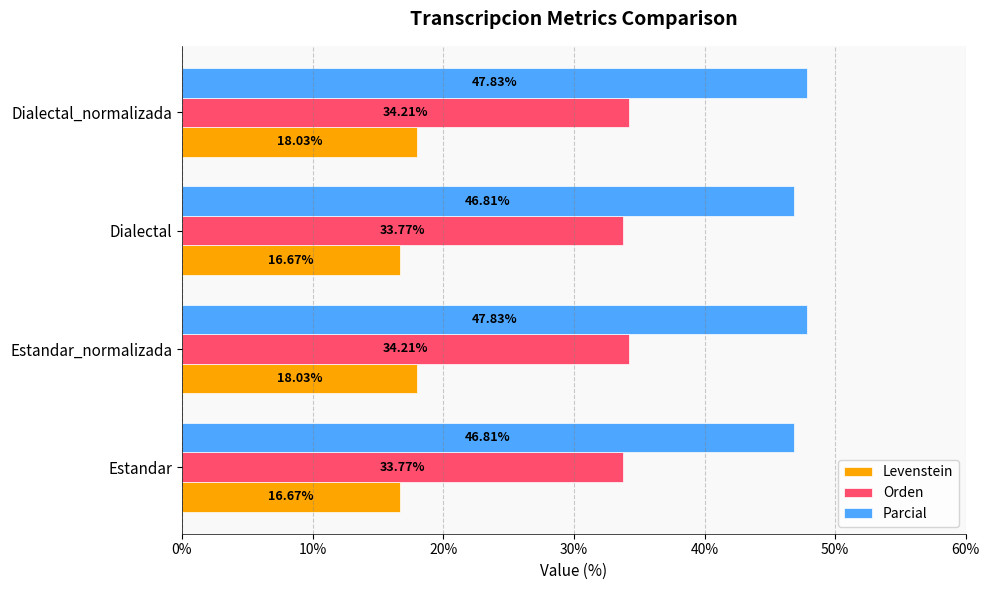

Rank the series by their maximum value, from lowest to highest.

Levenstein, Orden, Parcial